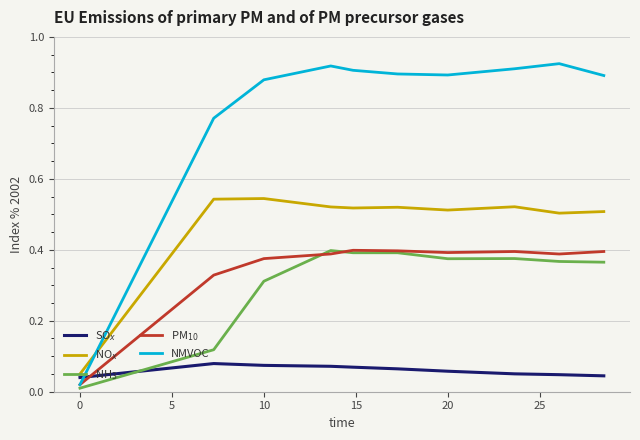

Which series has the widest spread of values?

NMVOC